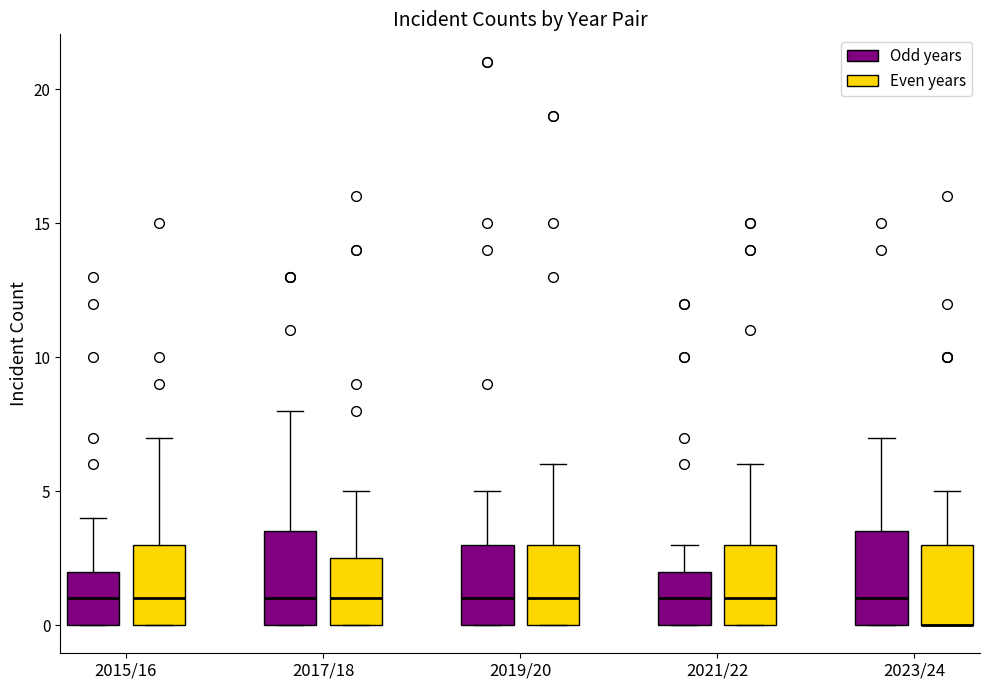

Reading left to right, read every box against the y-axis: the position of its median line, the range the box covers, and the ends of its whiskers. The values are not printed on the chart, so give them approximately, as read against the axis.

2015/16 (Odd years): median 1.0, box 0.0 to 2.0, whiskers 0.0 to 4.0
2015/16 (Even years): median 1.0, box 0.0 to 3.0, whiskers 0.0 to 7.0
2017/18 (Odd years): median 1.0, box 0.0 to 3.5, whiskers 0.0 to 8.0
2017/18 (Even years): median 1.0, box 0.0 to 2.5, whiskers 0.0 to 5.0
2019/20 (Odd years): median 1.0, box 0.0 to 3.0, whiskers 0.0 to 5.0
2019/20 (Even years): median 1.0, box 0.0 to 3.0, whiskers 0.0 to 6.0
2021/22 (Odd years): median 1.0, box 0.0 to 2.0, whiskers 0.0 to 3.0
2021/22 (Even years): median 1.0, box 0.0 to 3.0, whiskers 0.0 to 6.0
2023/24 (Odd years): median 1.0, box 0.0 to 3.5, whiskers 0.0 to 7.0
2023/24 (Even years): median 0.0 (drawn on the box's lower edge), box 0.0 to 3.0, whiskers 0.0 to 5.0